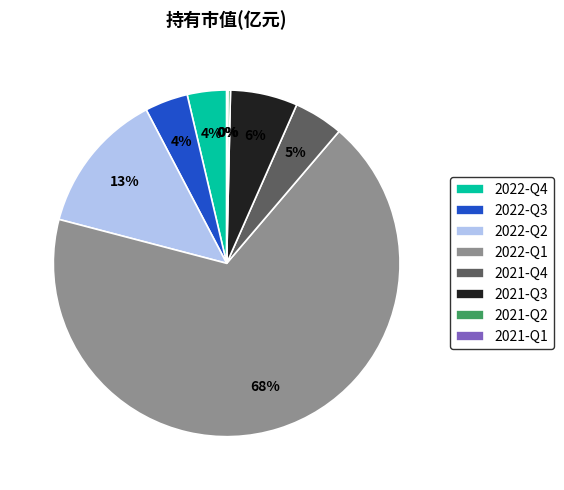

To the nearest percent, what is the average slice percentage?

12%